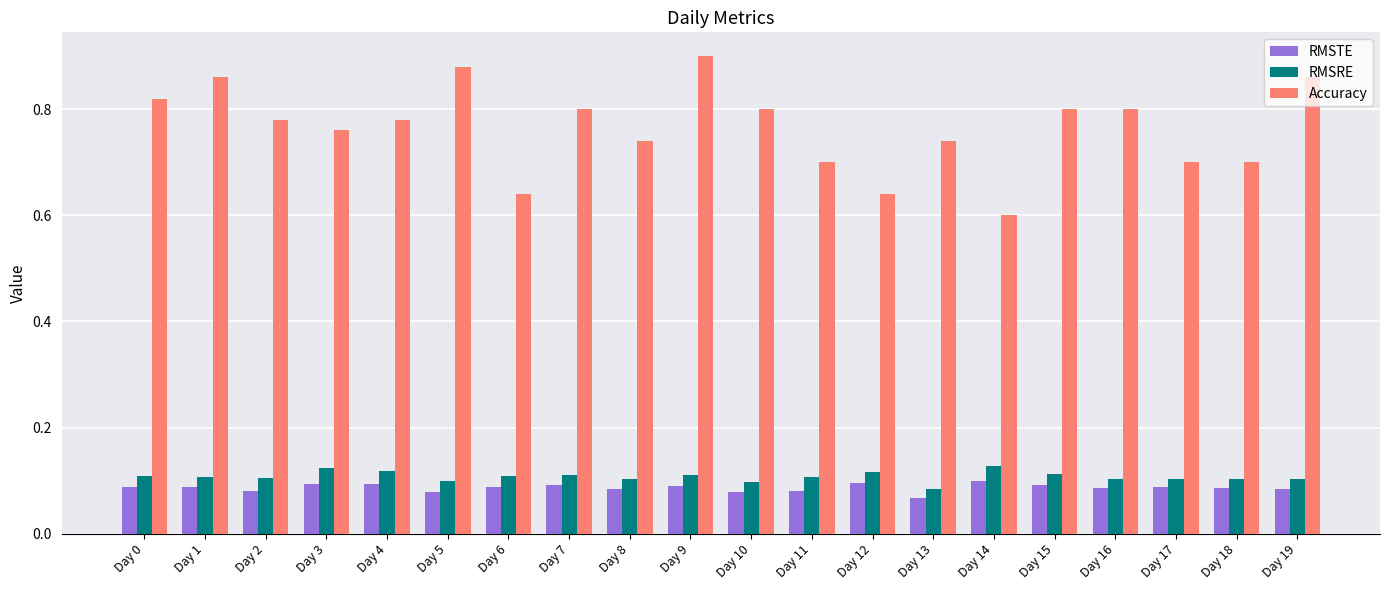

What is the total value across all series at Day 1?

1.1